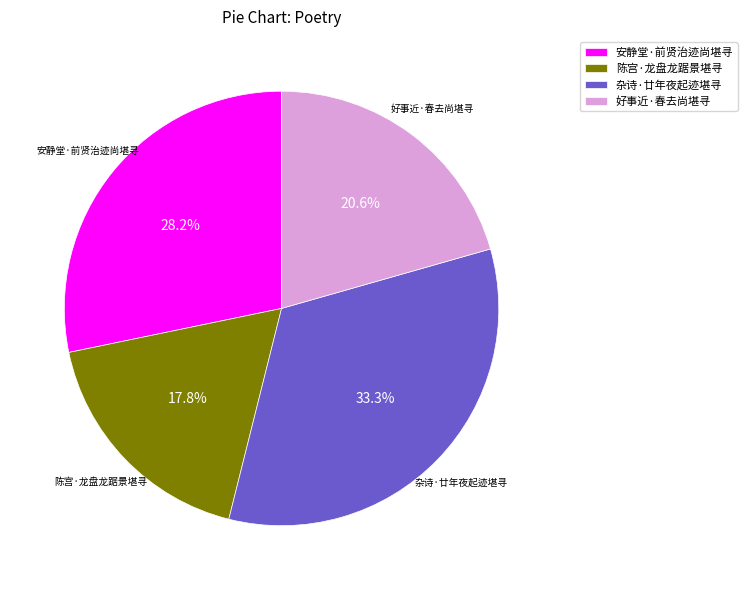

Which slice is the largest?

杂诗·廿年夜起迹堪寻